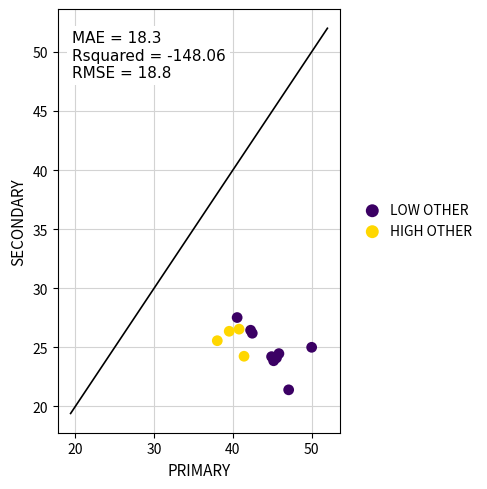

Which series has the largest Y range (max minus min)?

LOW OTHER